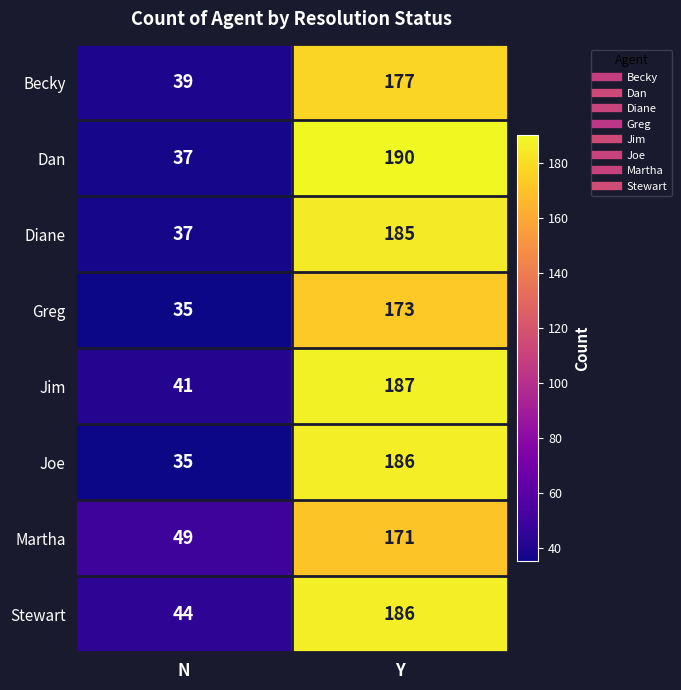

At which category does the chart reach its peak across all series?

Y